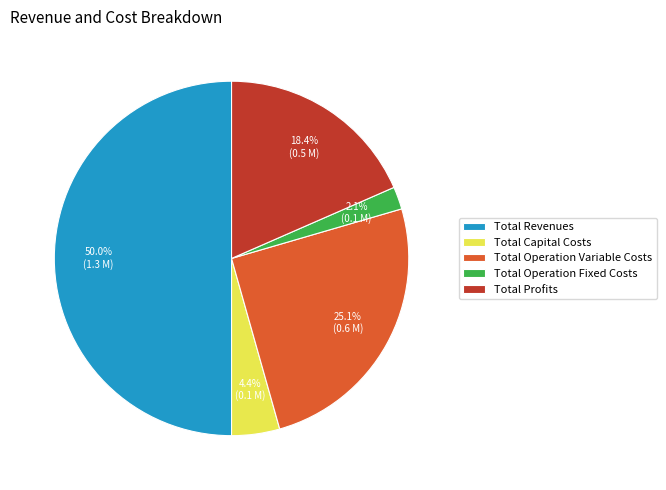

Rank the categories by value from lowest to highest.

Total Operation Fixed Costs, Total Capital Costs, Total Profits, Total Operation Variable Costs, Total Revenues